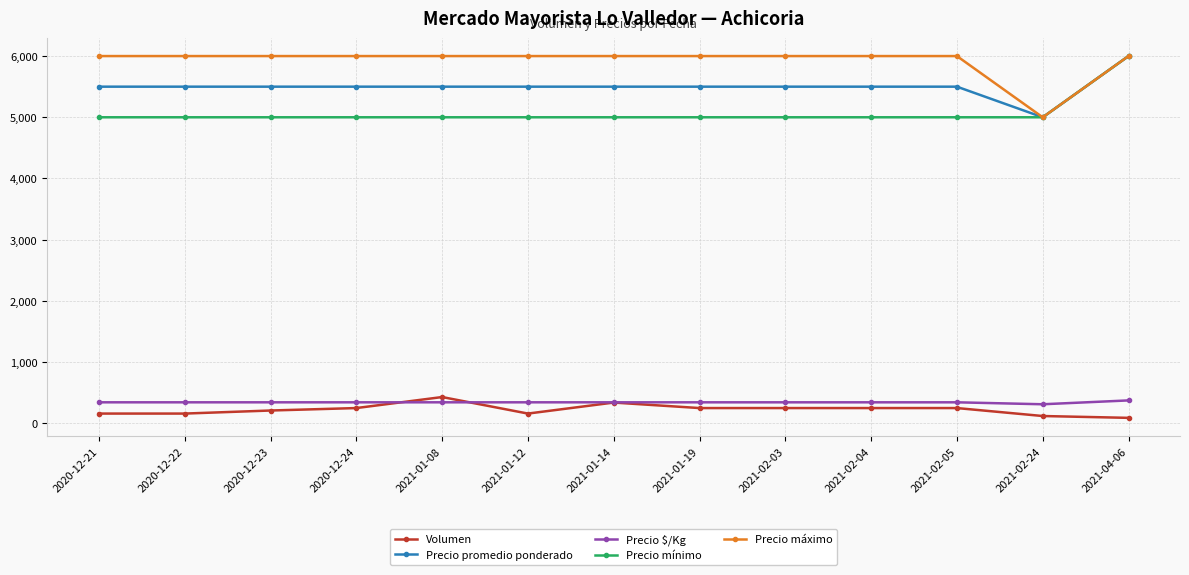

How many lines are shown in the chart?

5